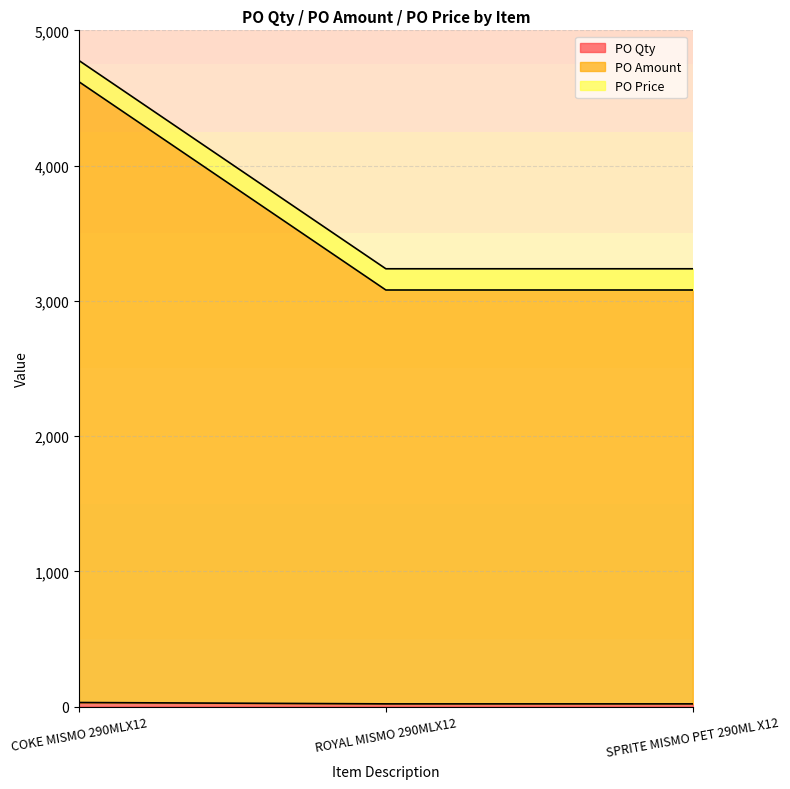

What is the average value of the PO Qty series?

23